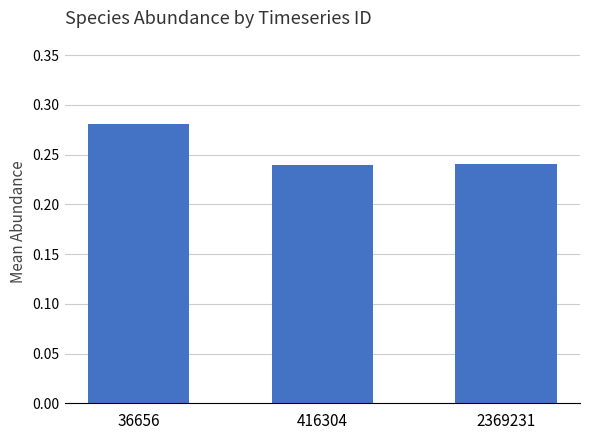

Is it true that the value at 2369231 is 0.4?

False